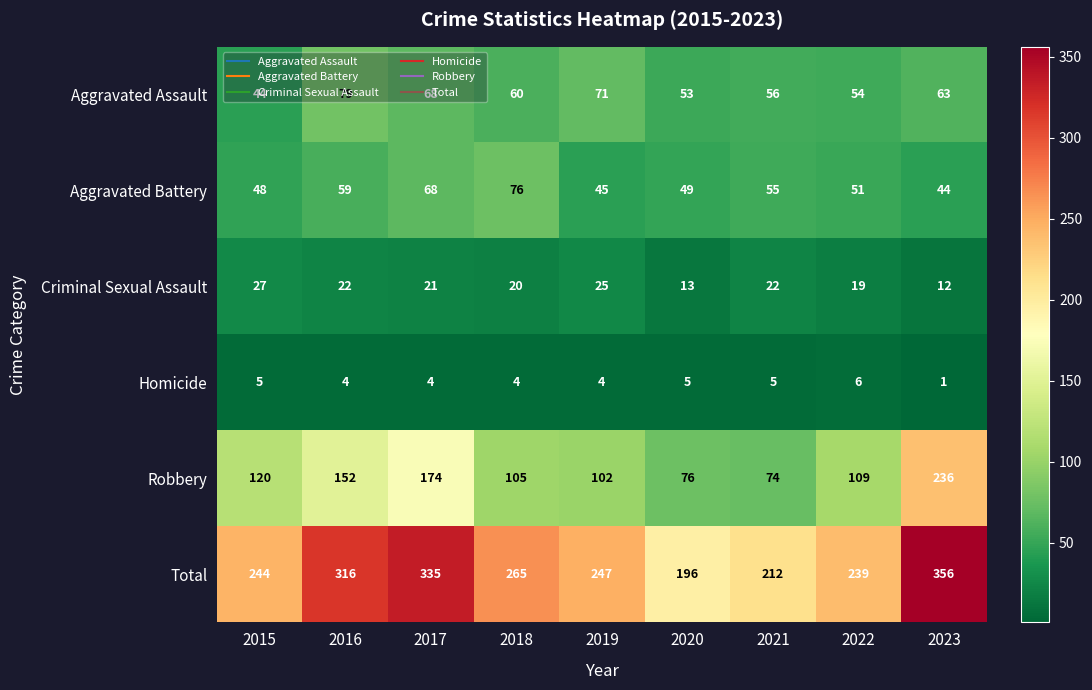

What is the difference between the second highest and minimum values in the Aggravated Battery series?

24